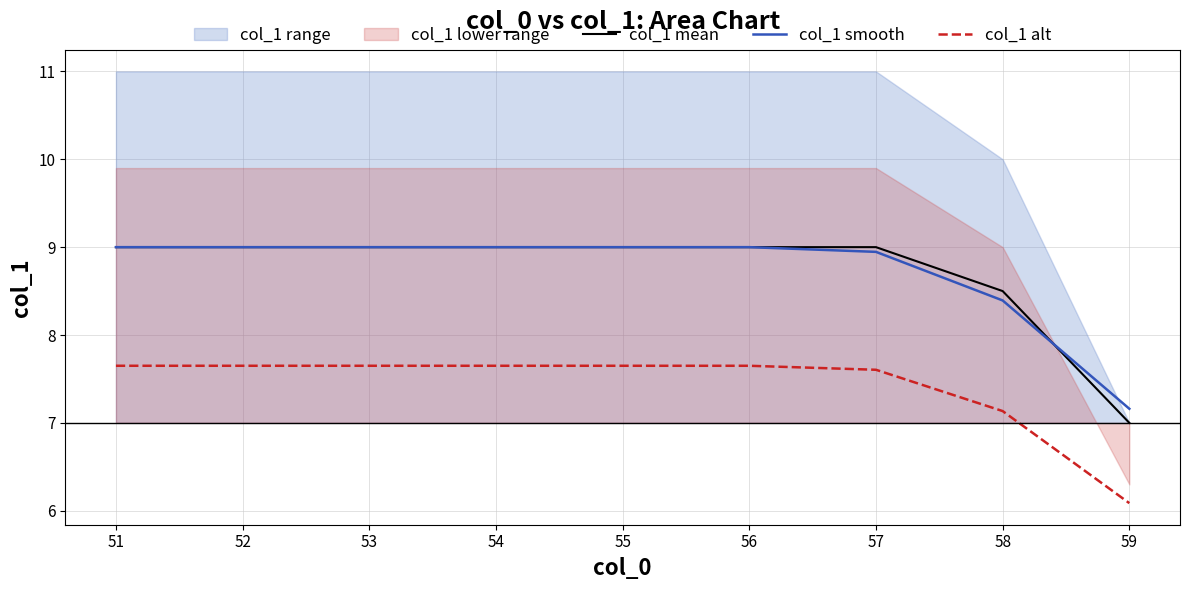

True or false: col_1 mean and col_1 alt intersect in this chart.

False